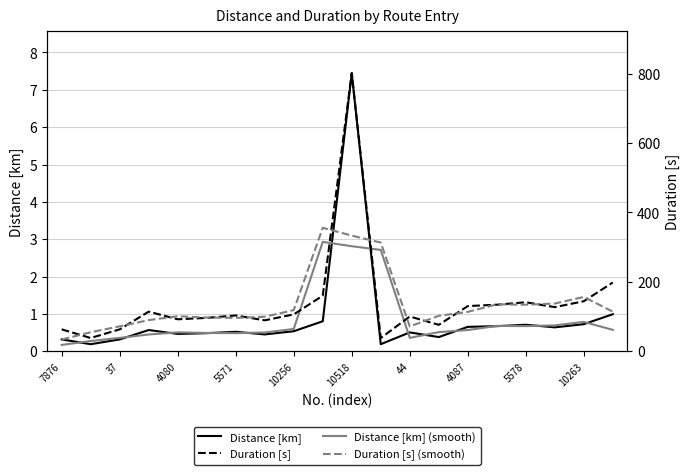

What is the label of the 1st point from the right?

19